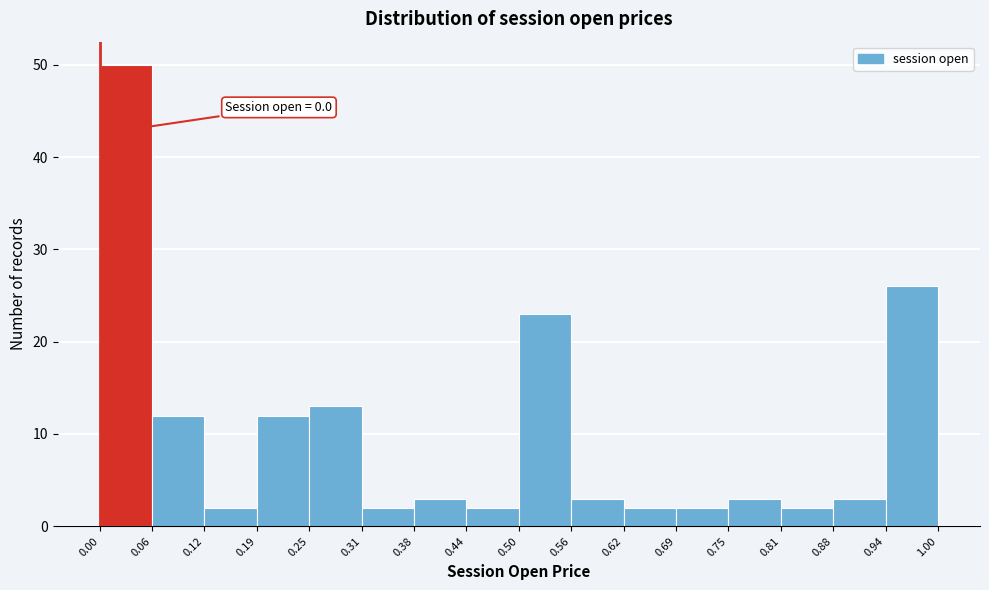

Which range on the x-axis has the tallest bar?

0.00 to 0.06